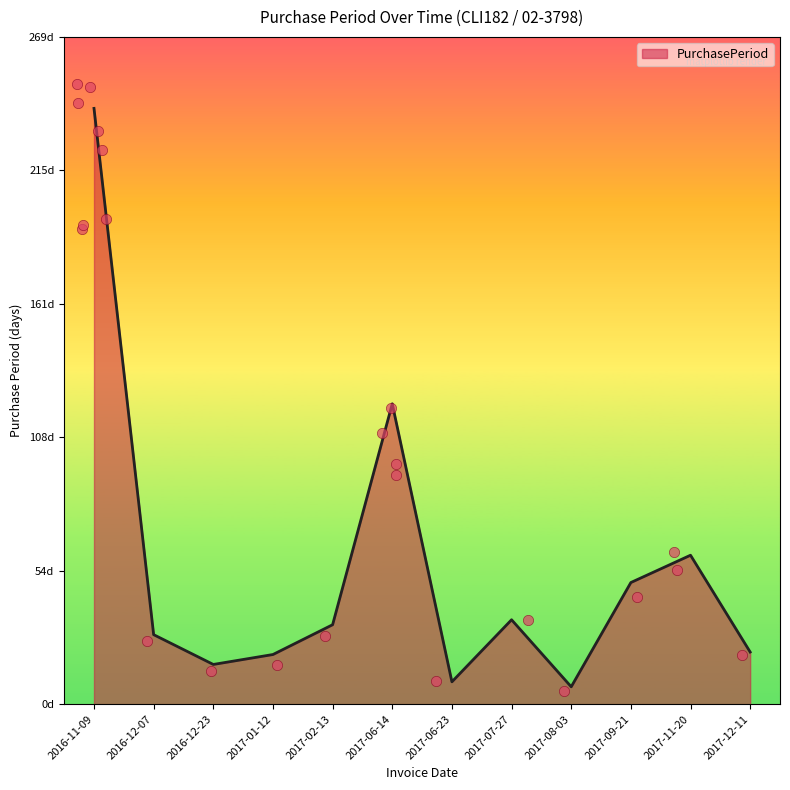

Approximately how many times larger is the value at 2017-06-23 compared to 2016-12-23?

0.6